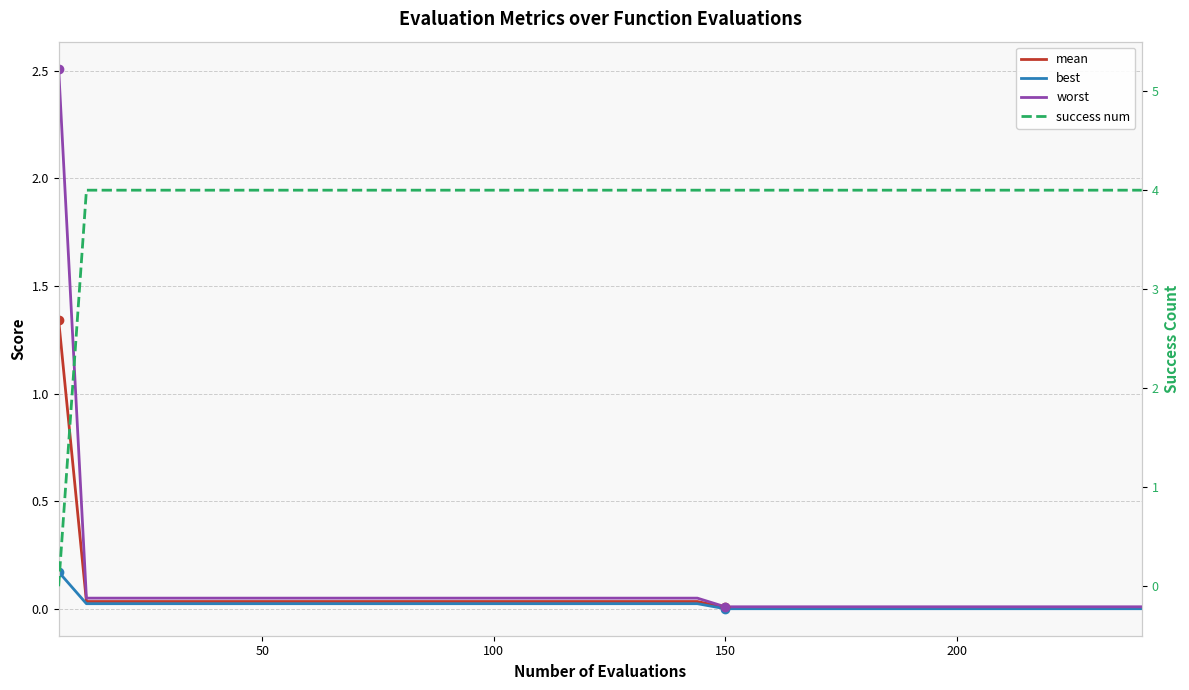

Rank the series by their maximum value, from highest to lowest.

success num, worst, mean, best